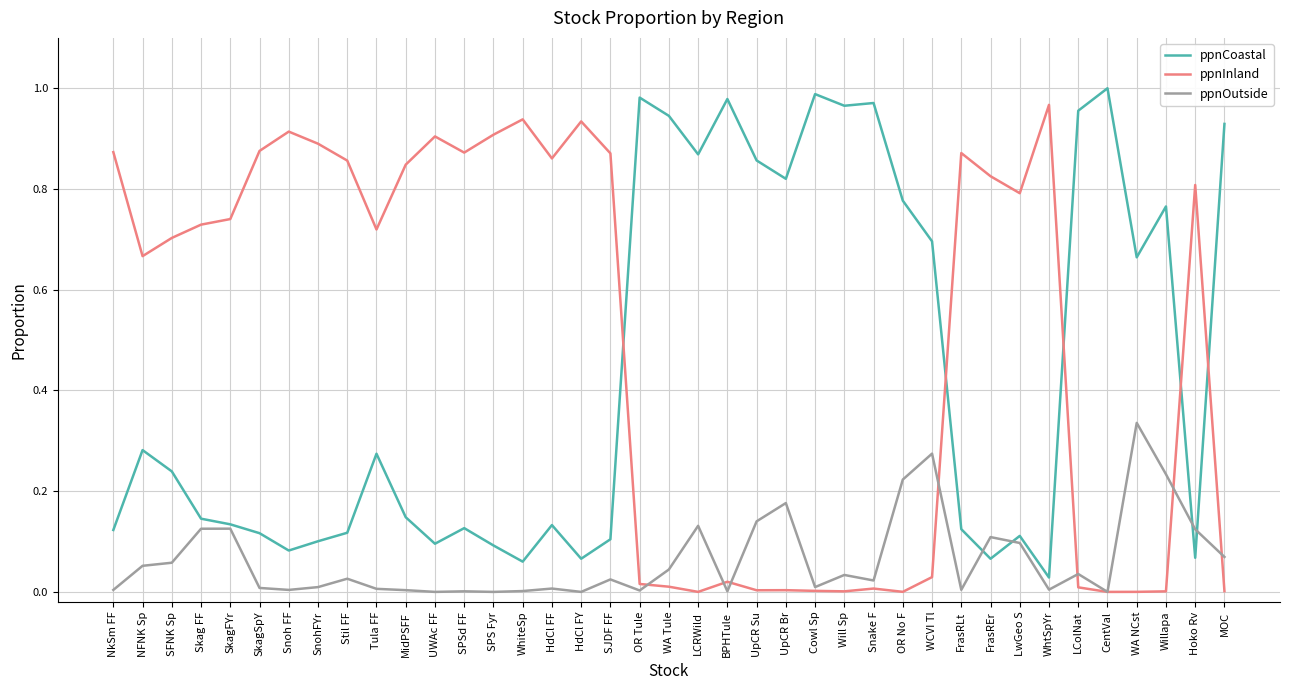

After their last crossing, which series has the higher values: ppnOutside or ppnCoastal?

ppnCoastal